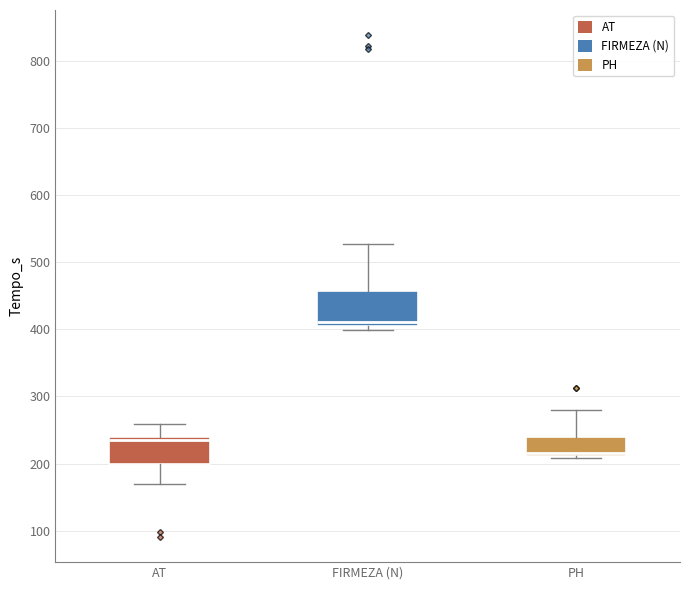

Comparing the boxes themselves (not the whiskers), which one is the tallest?

FIRMEZA (N)